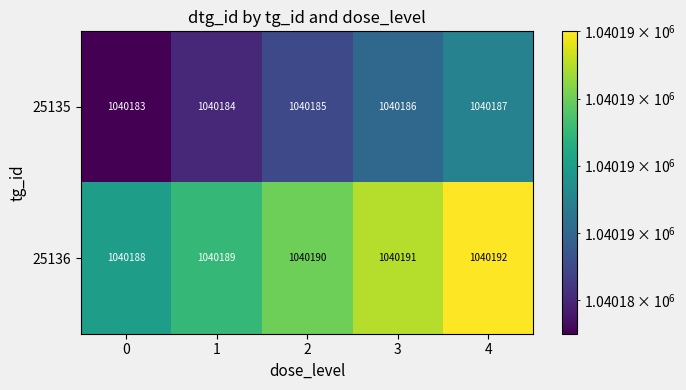

Rank the series by their average value, from lowest to highest.

25135, 25136